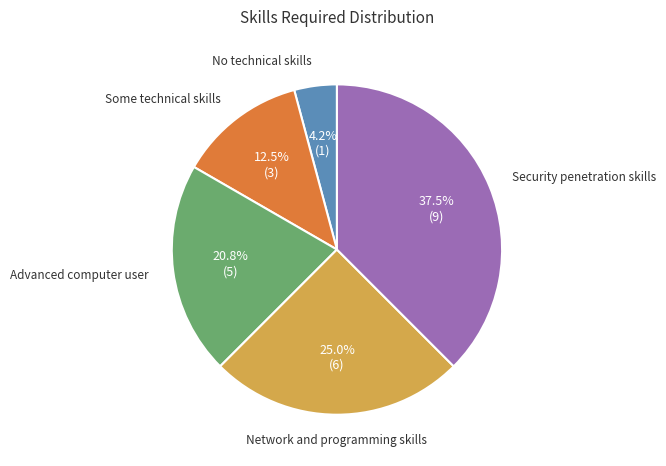

Which category has the smallest portion of the pie?

No technical skills